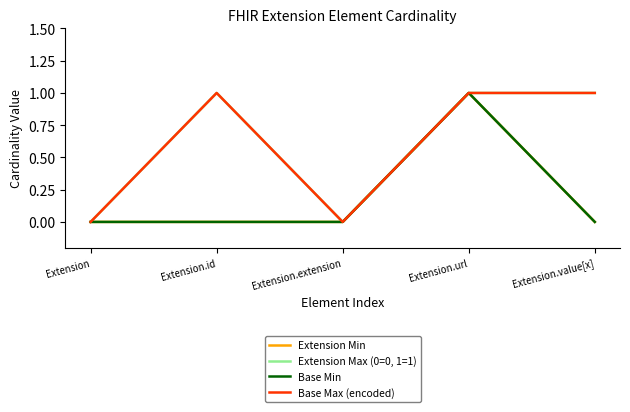

Does the chart have visible grid lines?

No